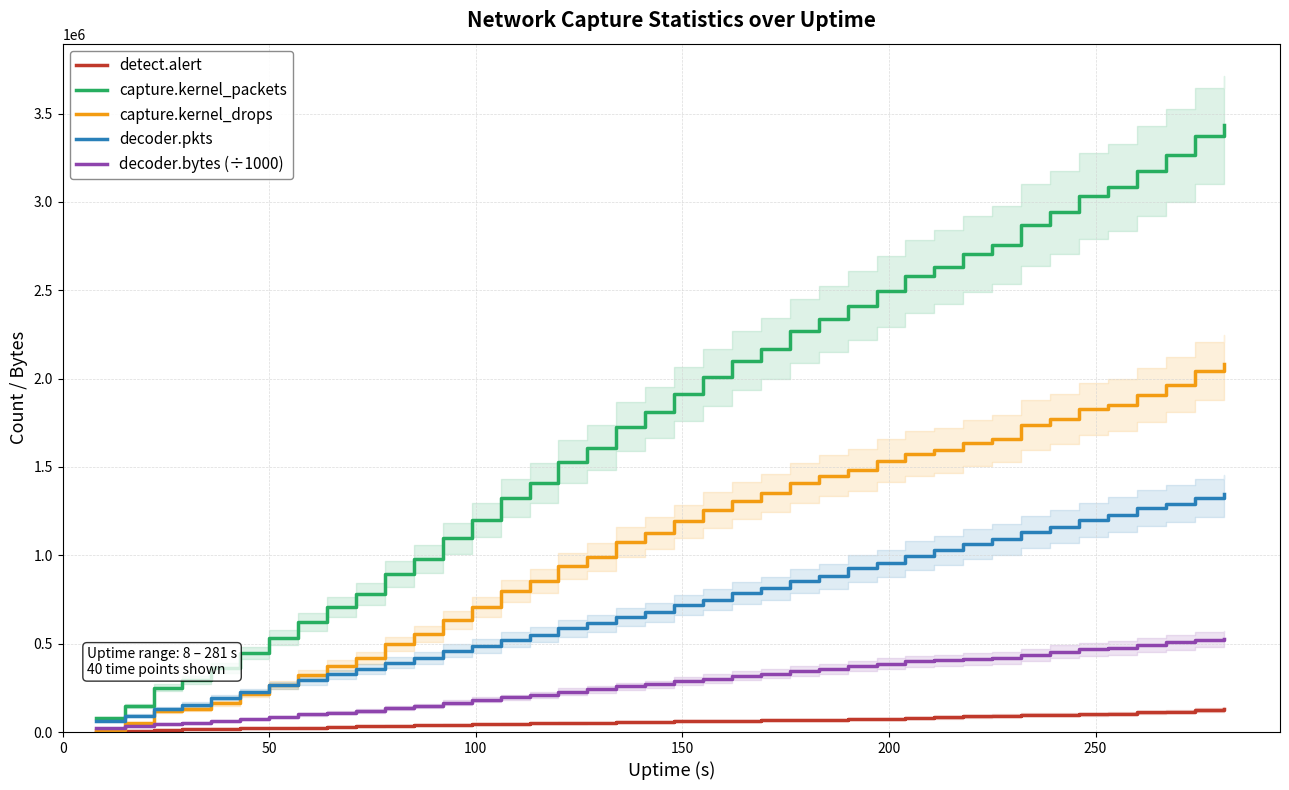

True or false: capture.kernel_drops and capture.kernel_packets intersect in this chart.

False